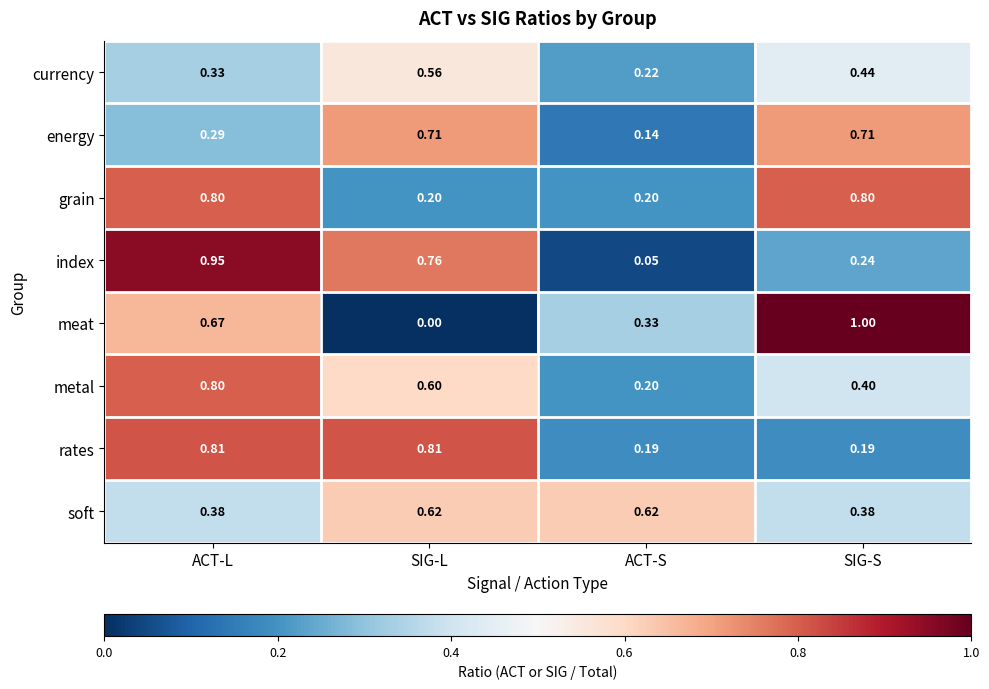

What is the difference between the highest and lowest values at ACT-S?

0.6